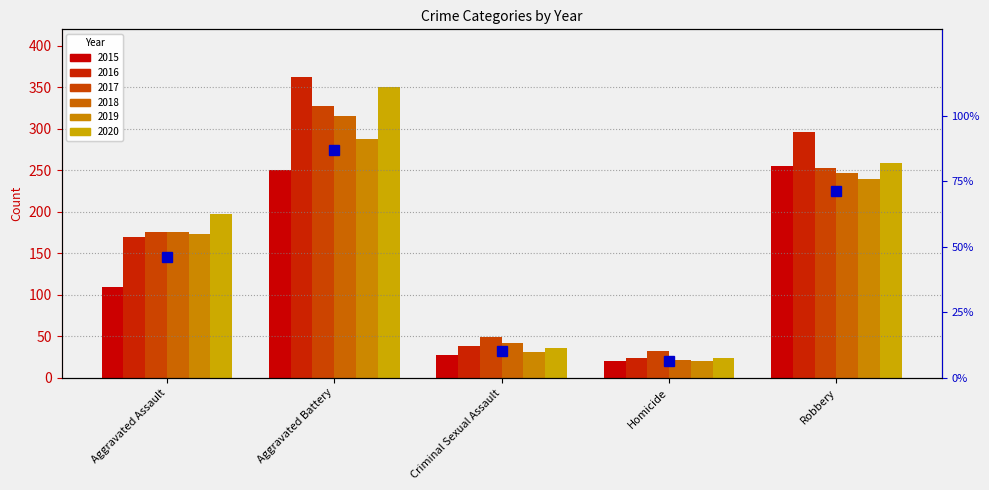

Which series changed the most between Aggravated Battery and Homicide?

2016